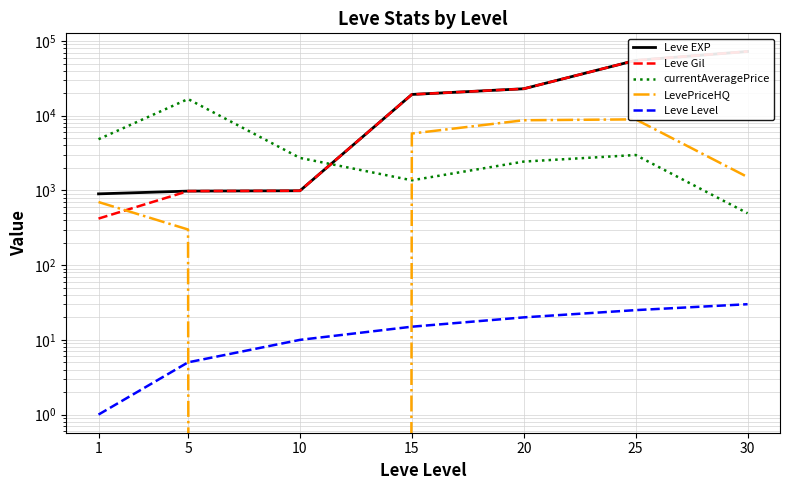

Reading right to left, what are all the values shown in this chart?

Leve EXP: 30=72430.0	25=55060.0	20=22960.0	15=19270.0	10=990.0	5=980.0	1=900.0
Leve Gil: 30=72430.0	25=55060.0	20=22960.0	15=19270.0	10=990.0	5=980.0	1=420.0
currentAveragePrice: 30=494.9	25=2980.0	20=2433.7	15=1367.0	10=2725.0	5=16734.0	1=4847.0
LevePriceHQ: 30=1512.2	25=8940.0	20=8701.5	15=5776.5	10=0.0	5=300.0	1=699.6
Leve Level: 30=30.0	25=25.0	20=20.0	15=15.0	10=10.0	5=5.0	1=1.0